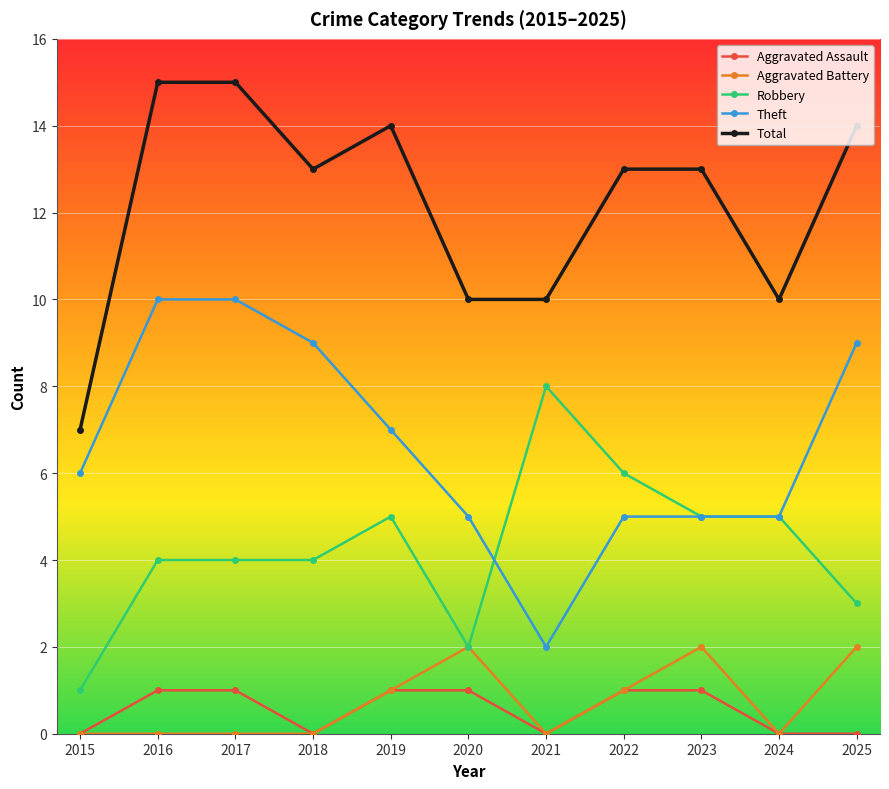

Rank the series by their maximum value, from lowest to highest.

Aggravated Assault, Aggravated Battery, Robbery, Theft, Total